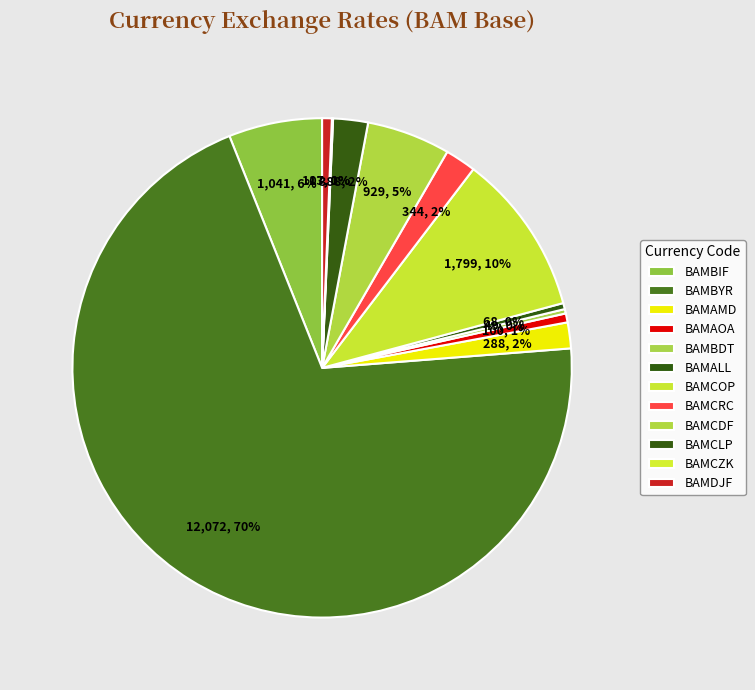

Rank the categories by value from highest to lowest.

BAMBYR, BAMCOP, BAMBIF, BAMCDF, BAMCLP, BAMCRC, BAMAMD, BAMDJF, BAMAOA, BAMALL, BAMBDT, BAMCZK